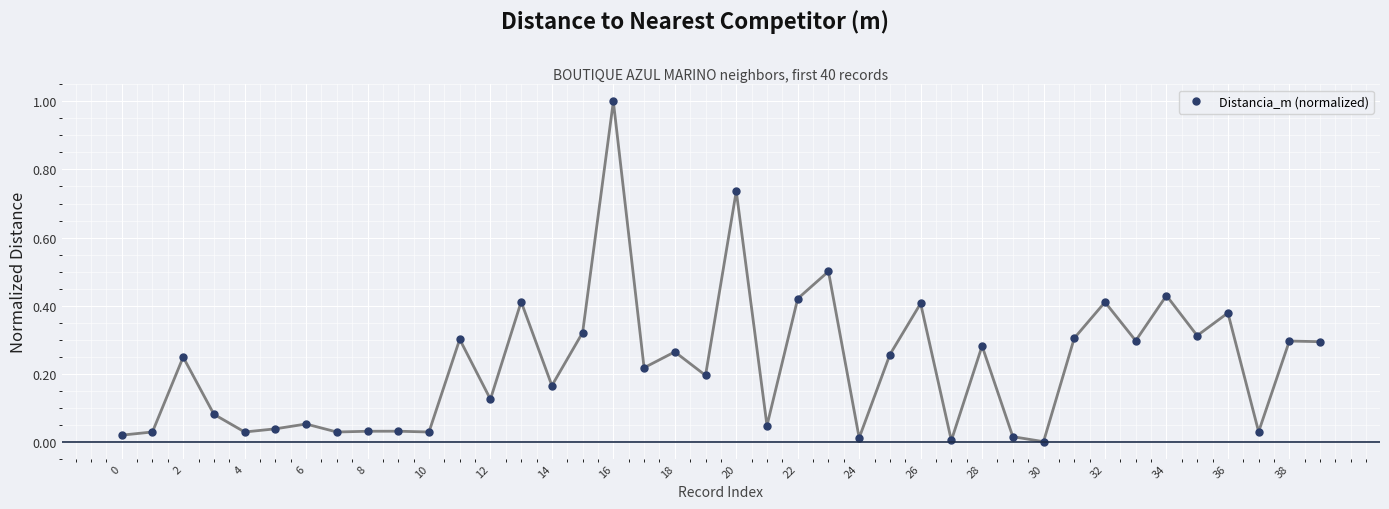

How many lines are shown in the chart?

1